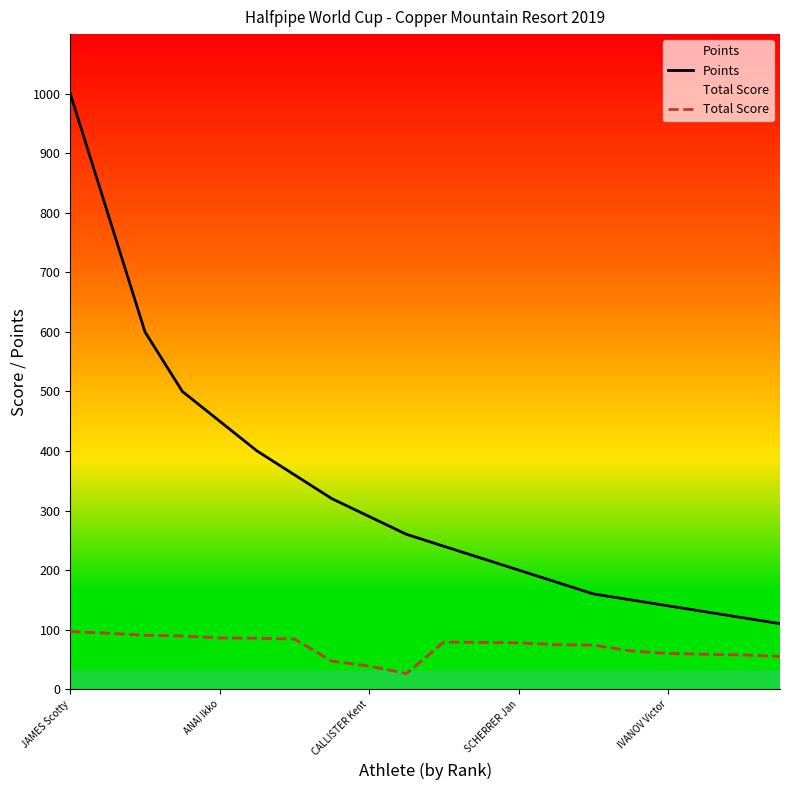

The value of Total Score at 6 is 150.2. True or false?

False